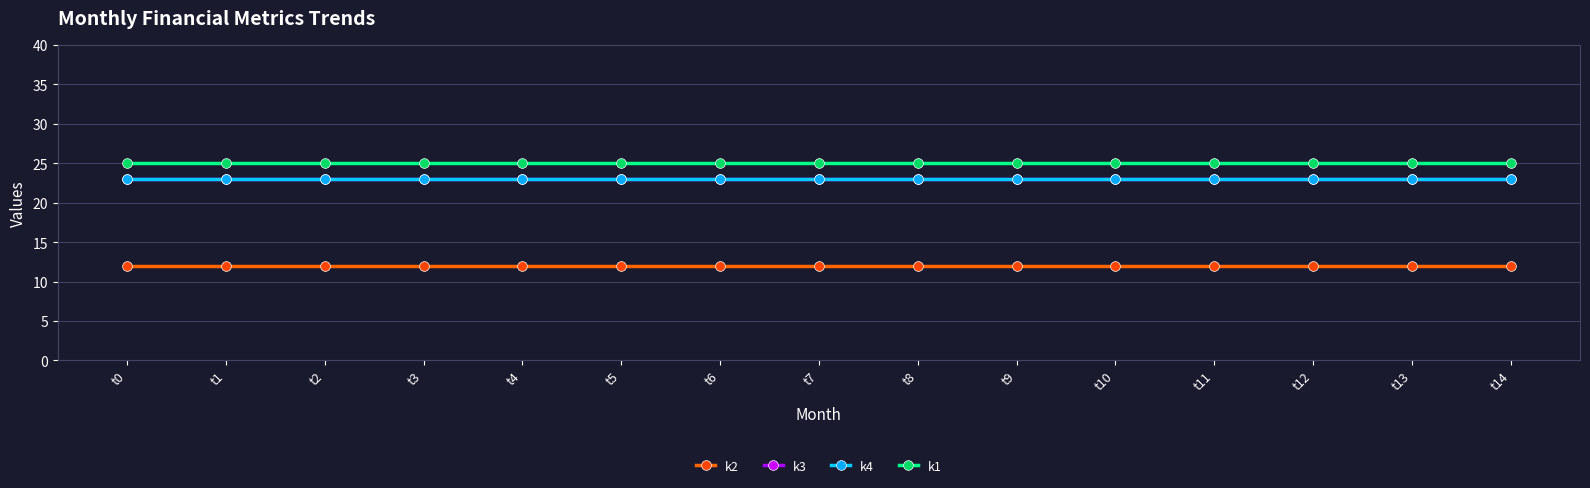

True or false: k4 has more than 0 points higher than both neighbors.

False